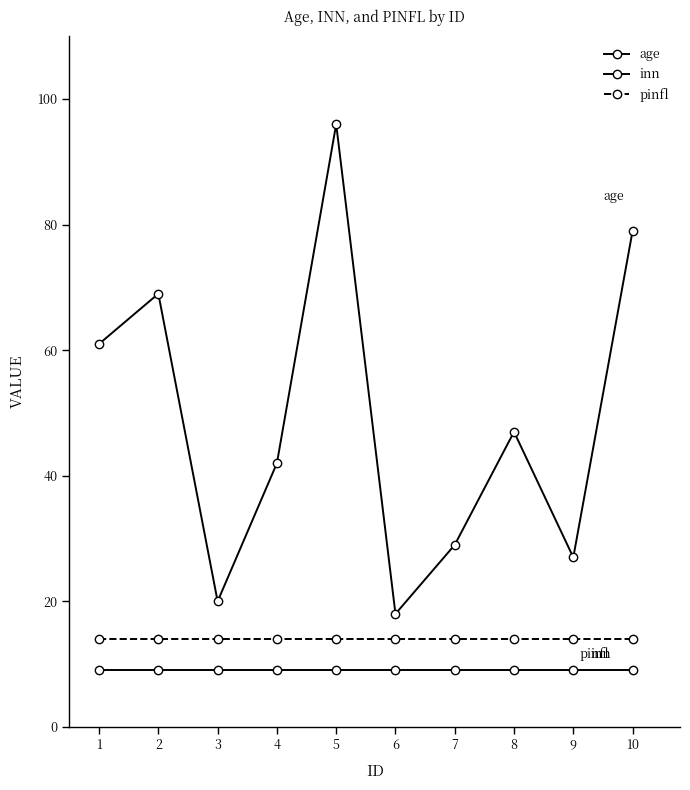

Count the number of data series in this chart.

3